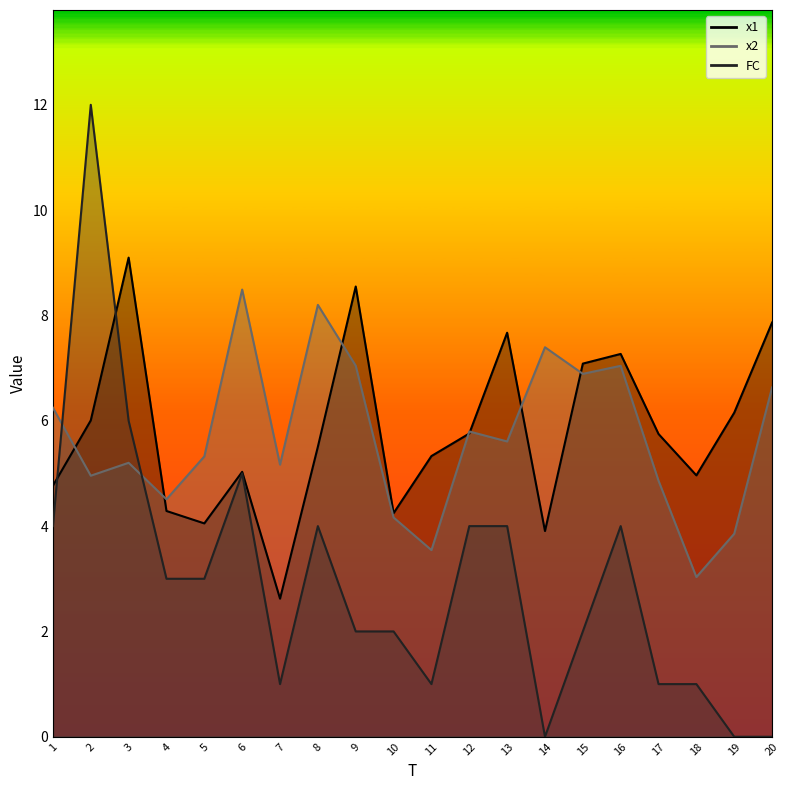

At how many categories does at least one series exceed 6?

12